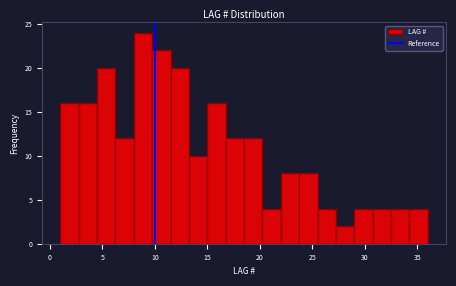

Read against the x-axis, roughly where is the centre of the tallest bar?

9.0